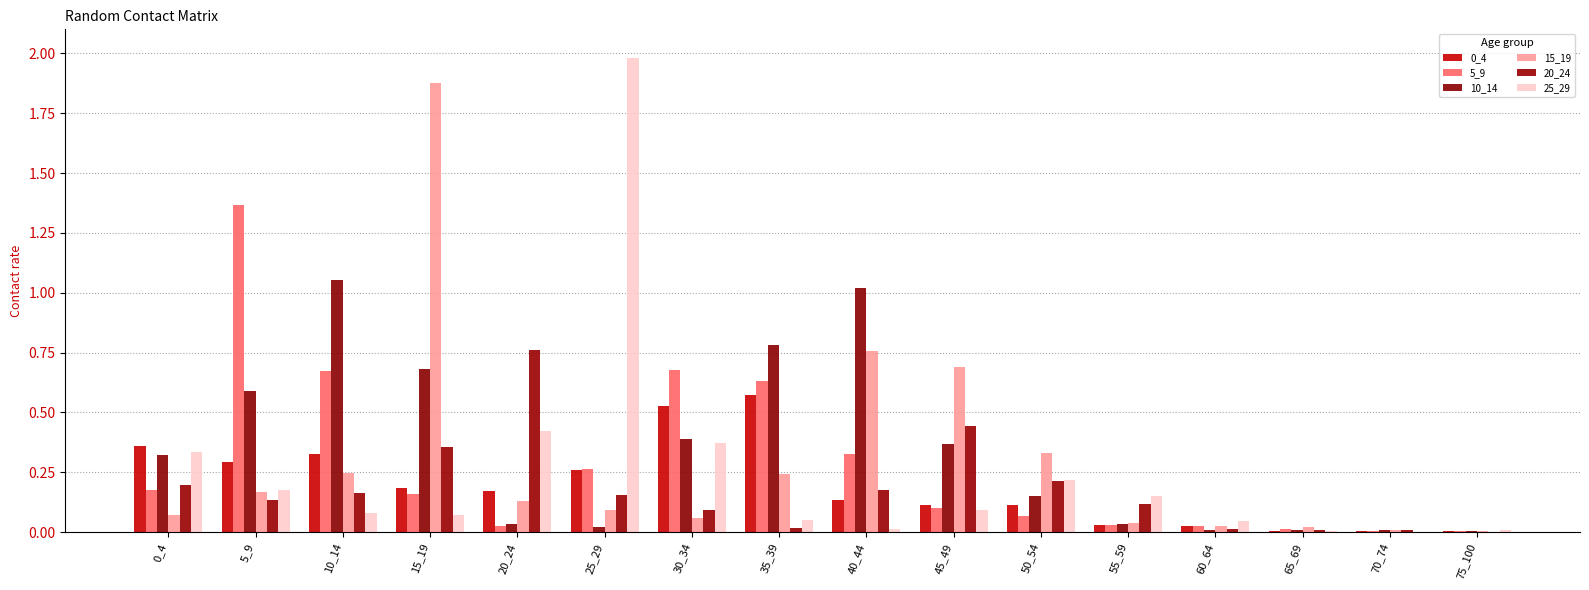

Which series has the widest spread of values?

25_29